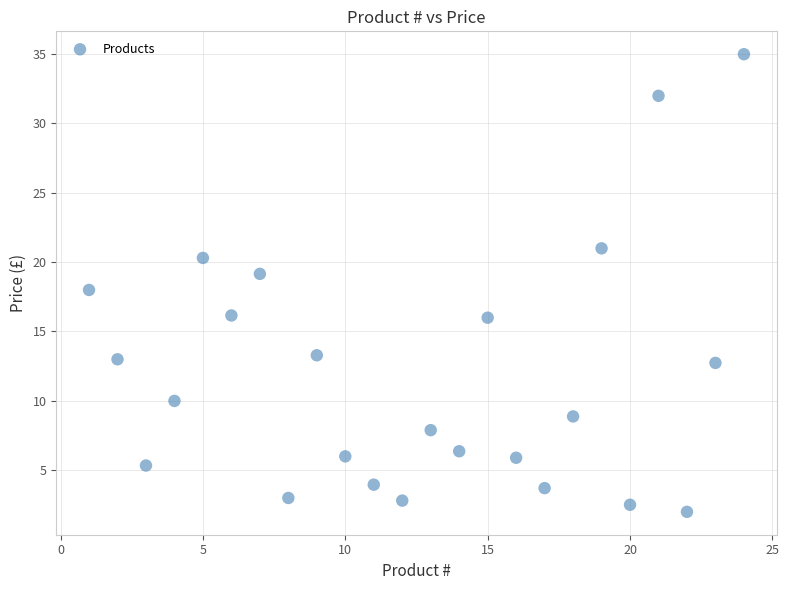

What is the range of X values (max minus min)?

23.0